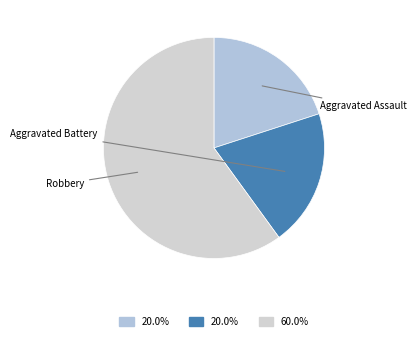

Count the number of slices in the pie.

3